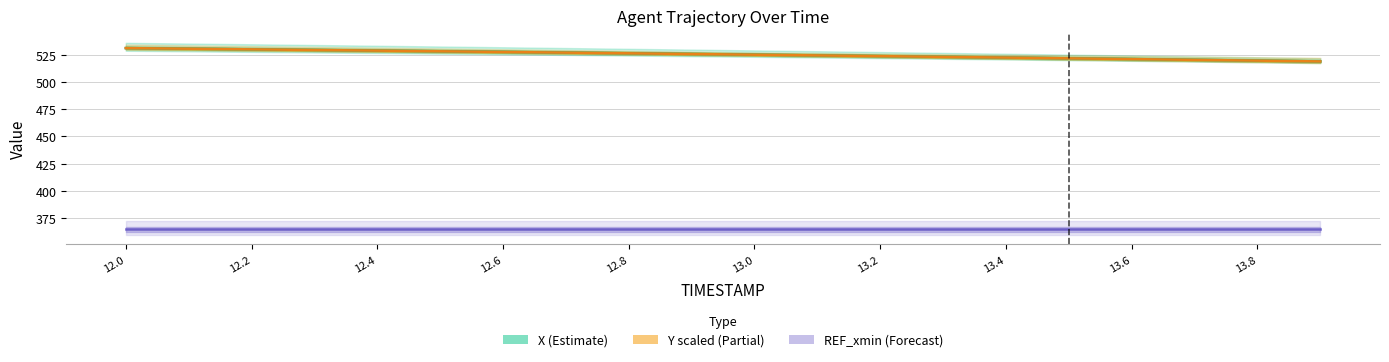

Is the value of REF_xmin at 12.8 greater than the value of Y (scaled) at 13.6?

No